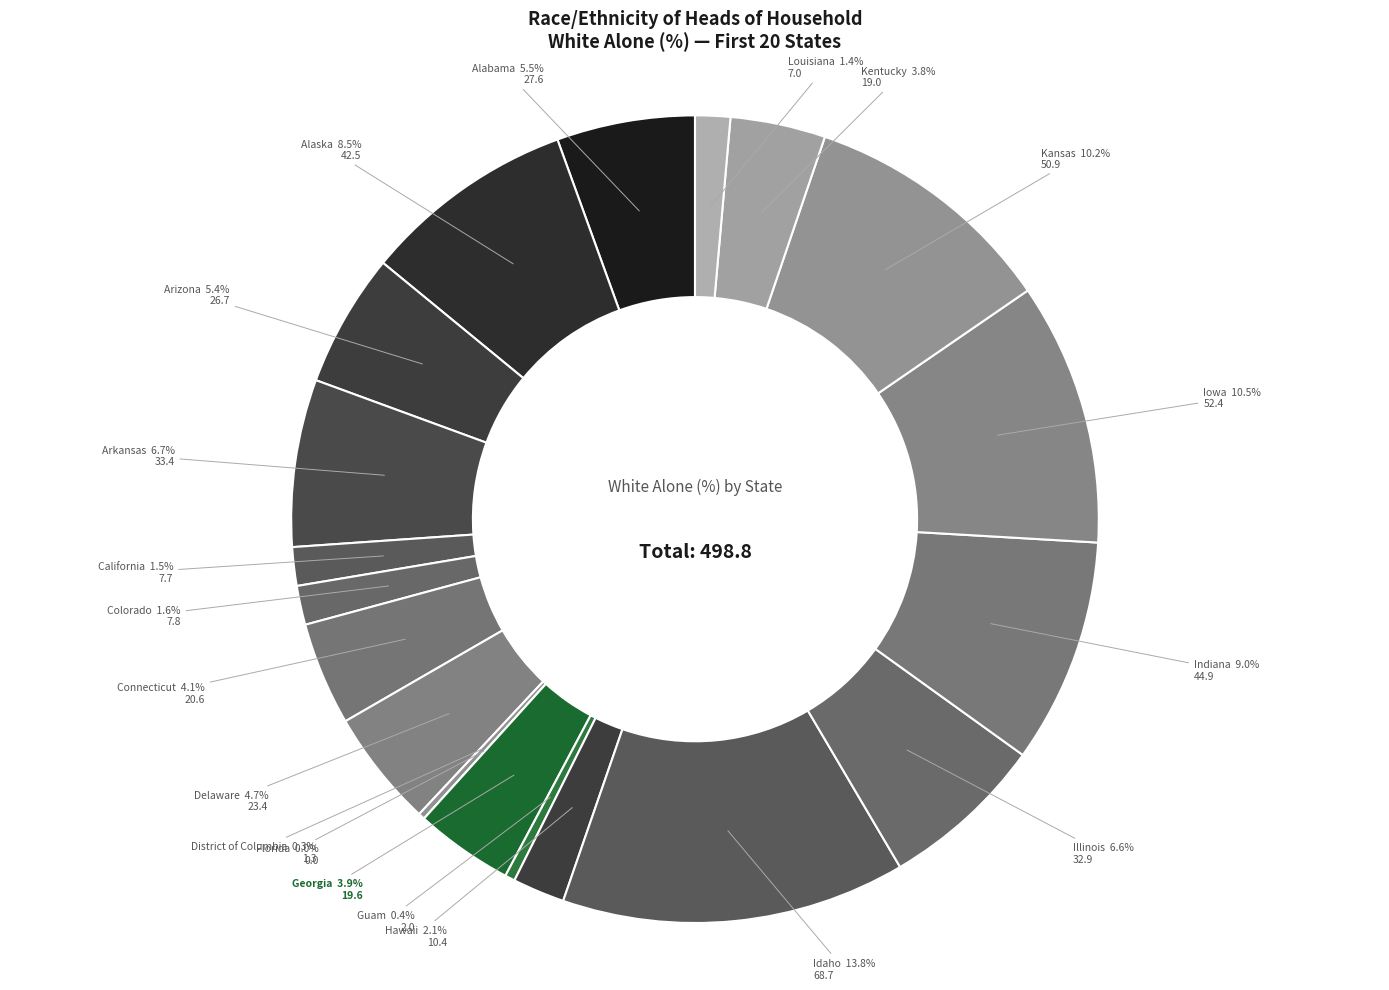

Which category has the biggest portion of the pie?

Idaho